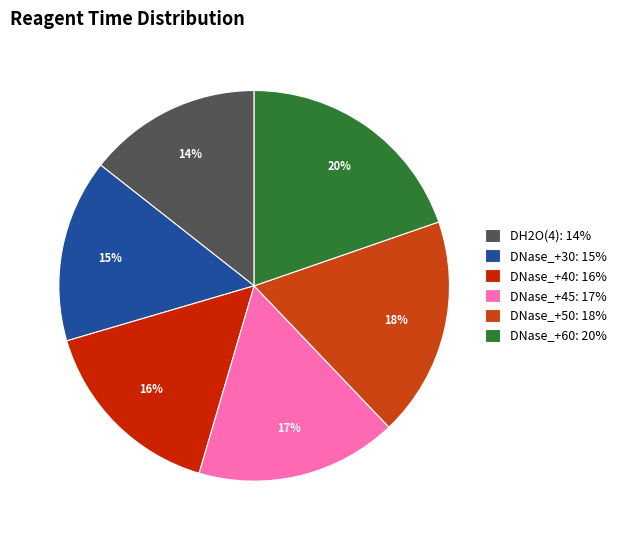

Count the number of slices in the pie.

6